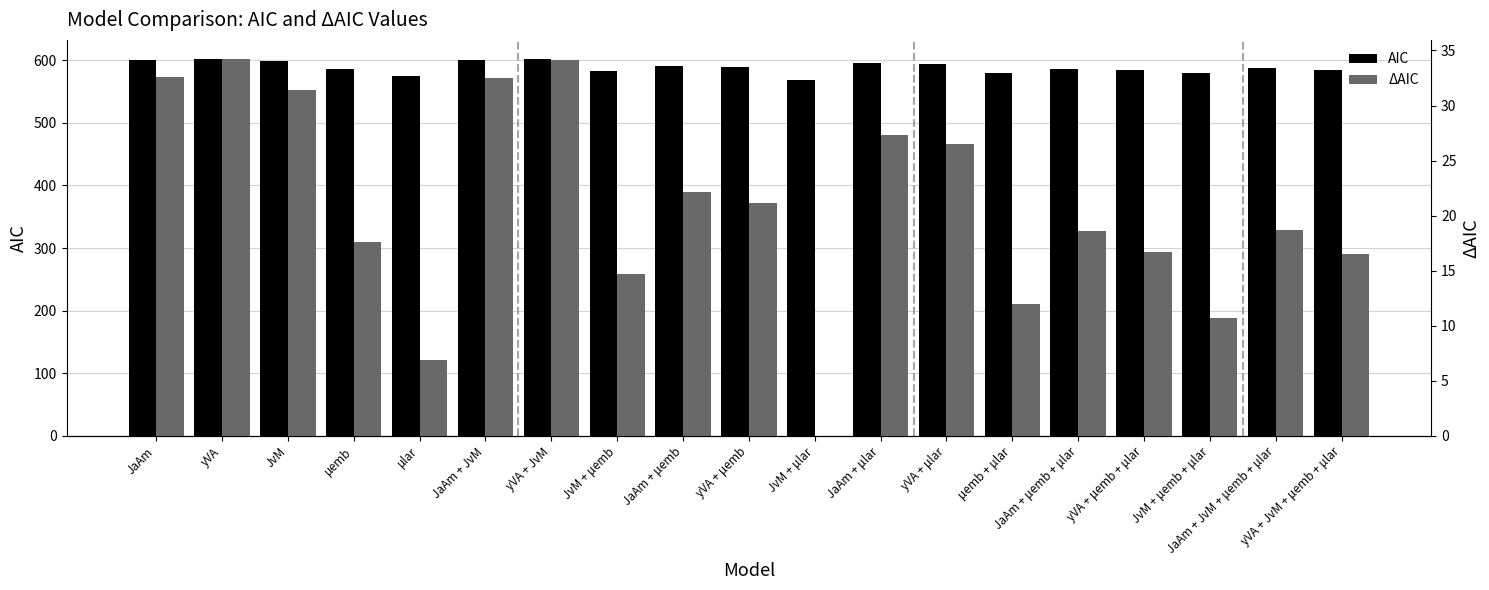

What is the label of the 5th bar from the left?

μlar